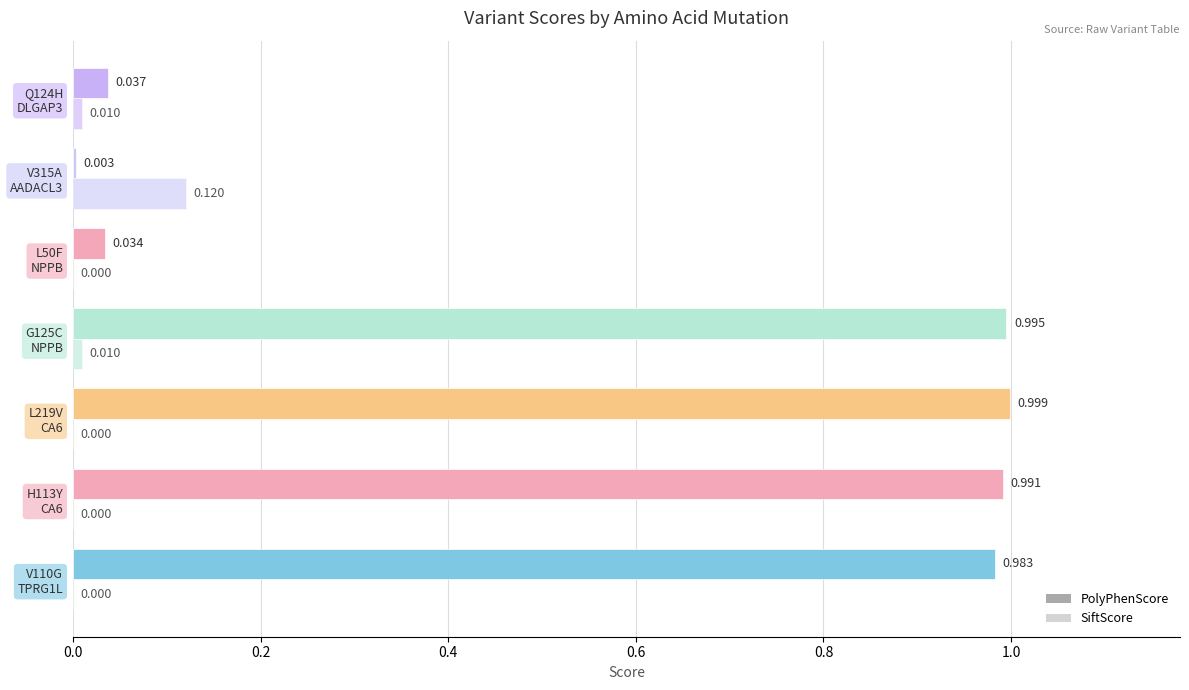

Reading right to left, extract all data points from this chart.

PolyPhenScore: 0.0	0.0	0.0	1.0	1.0	1.0	1.0
SiftScore: 0.0	0.1	0.0	0.0	0.0	0.0	0.0